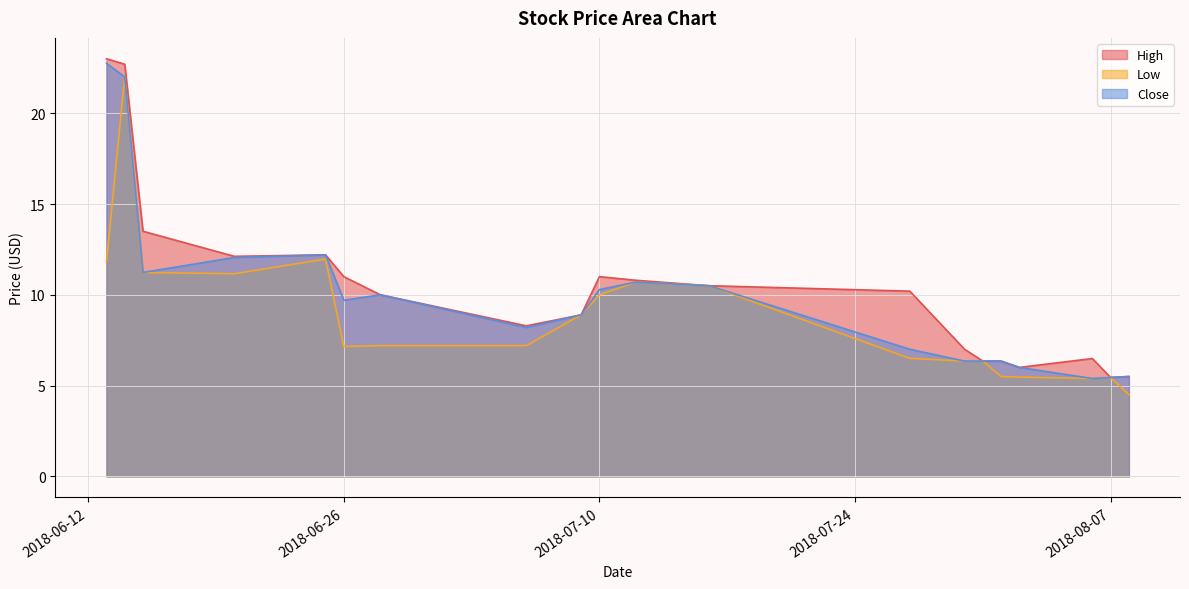

What is the label of the 15th point from the right?

2018-06-26